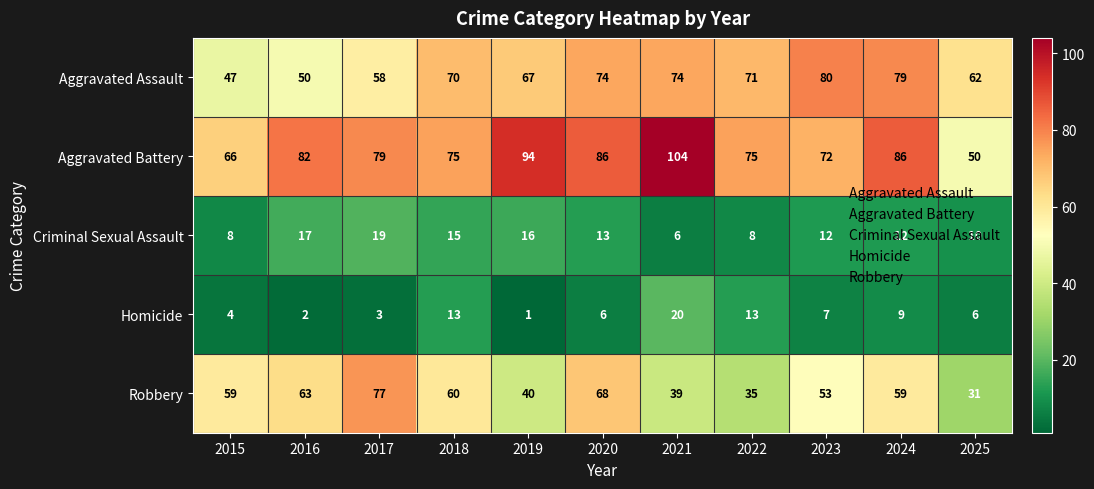

How many data points in Robbery are less than 59?

5